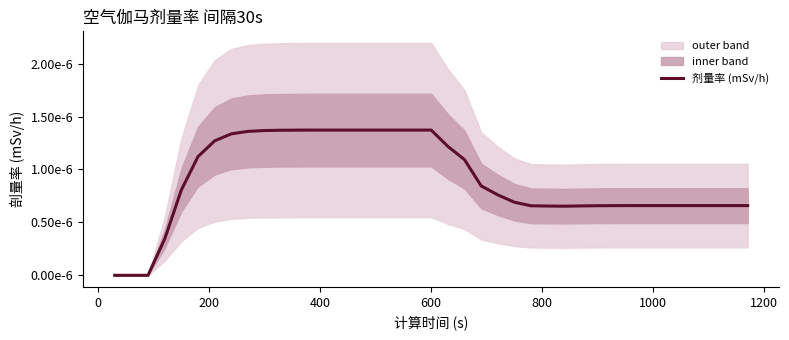

Count the values in the range 0 to 1.

39